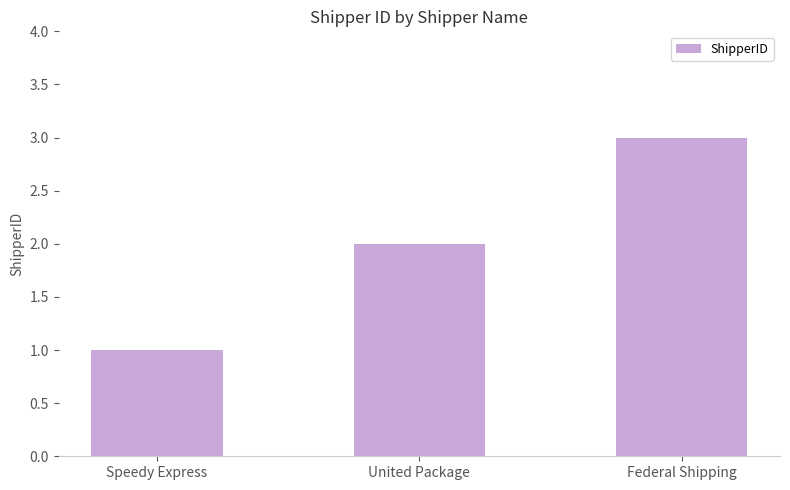

Does the chart contain stacked bars?

No